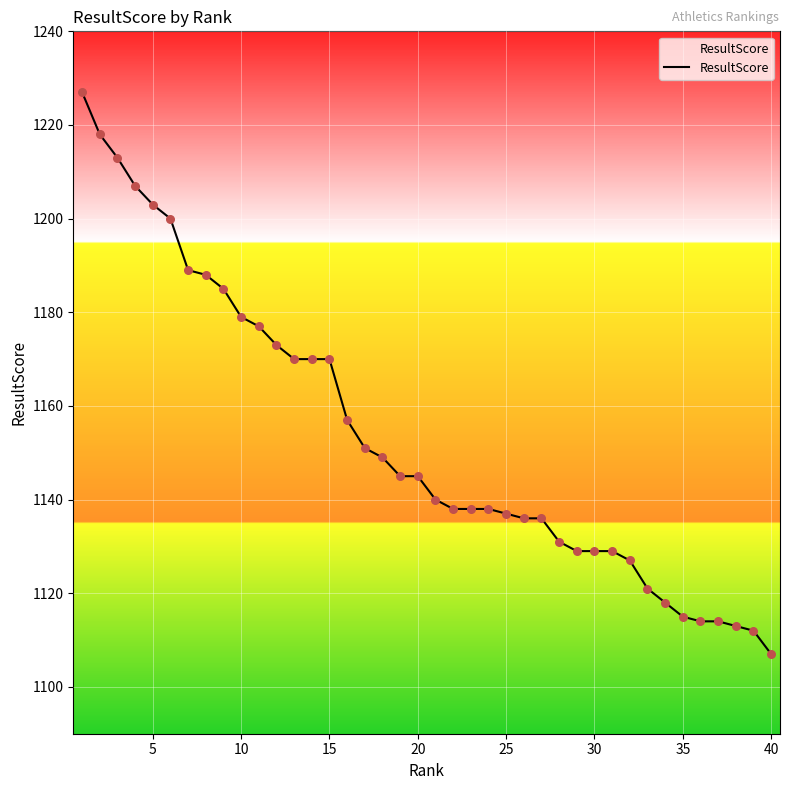

What is the smallest value displayed?

1107